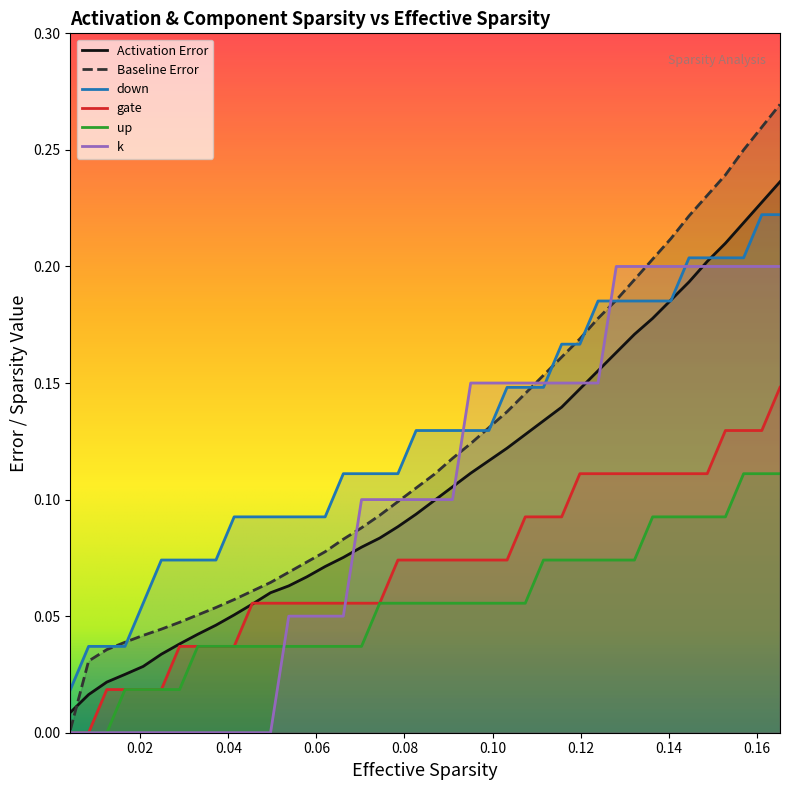

How many lines are shown in the chart?

6